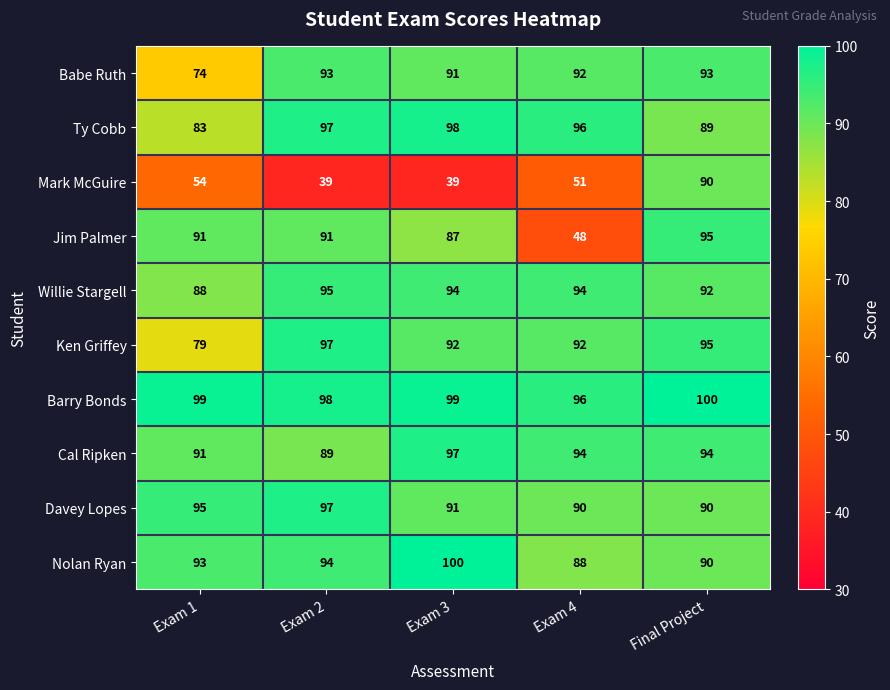

Which series has the largest total across all categories?

Barry Bonds